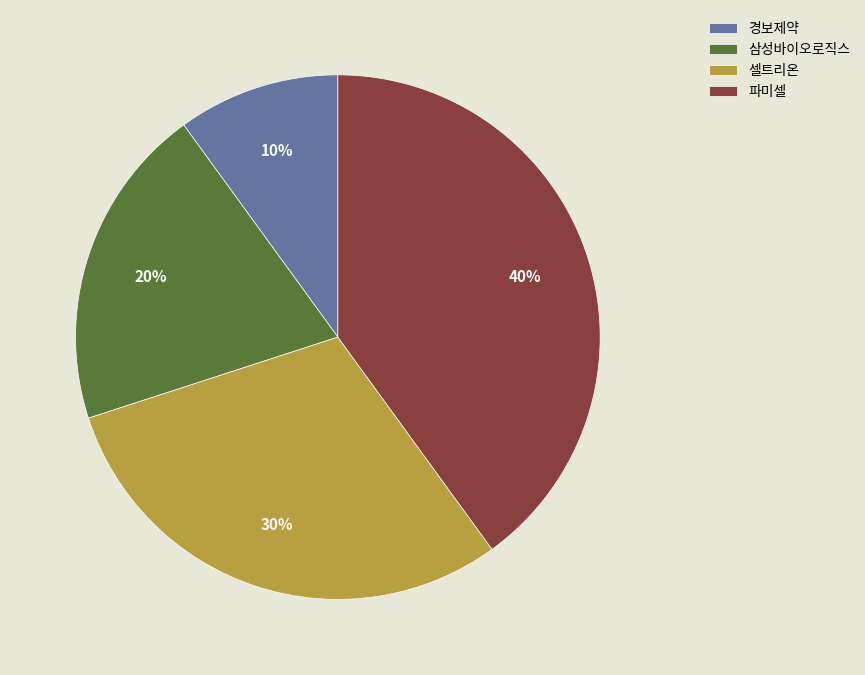

To the nearest percent, what percentage of the pie is 경보제약?

10%